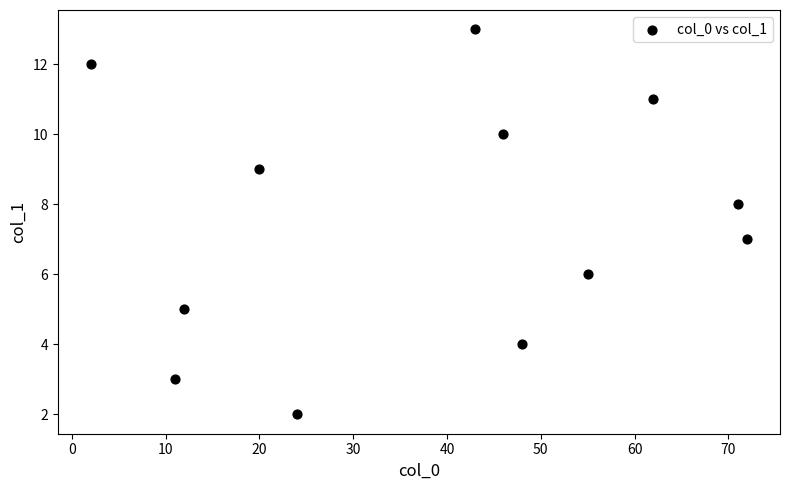

What is the average Y value?

8